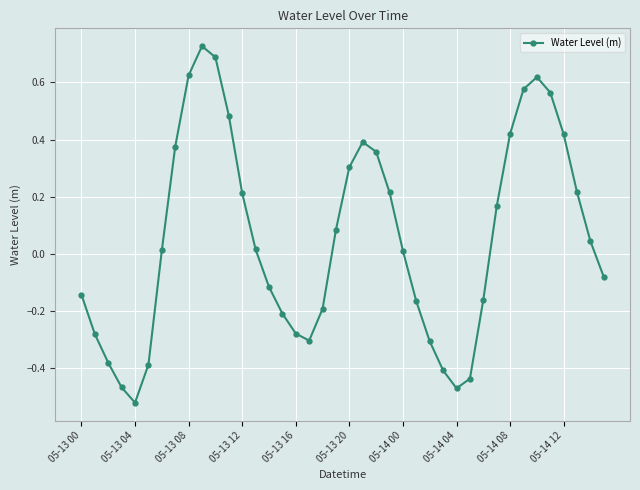

True or false: there are more than 2 points higher than both neighbors.

True